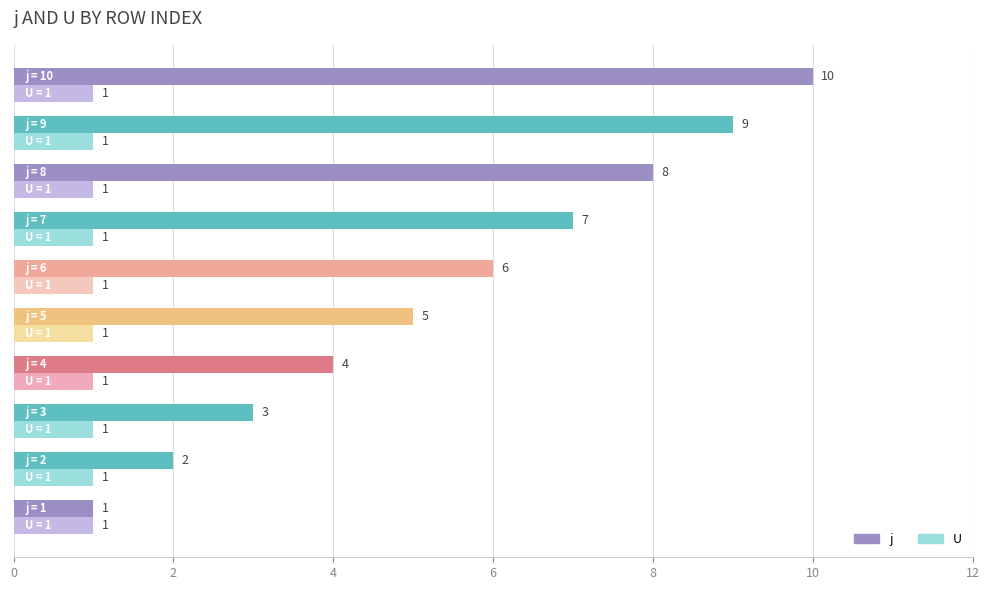

Rank the series by their maximum value, from highest to lowest.

j, U